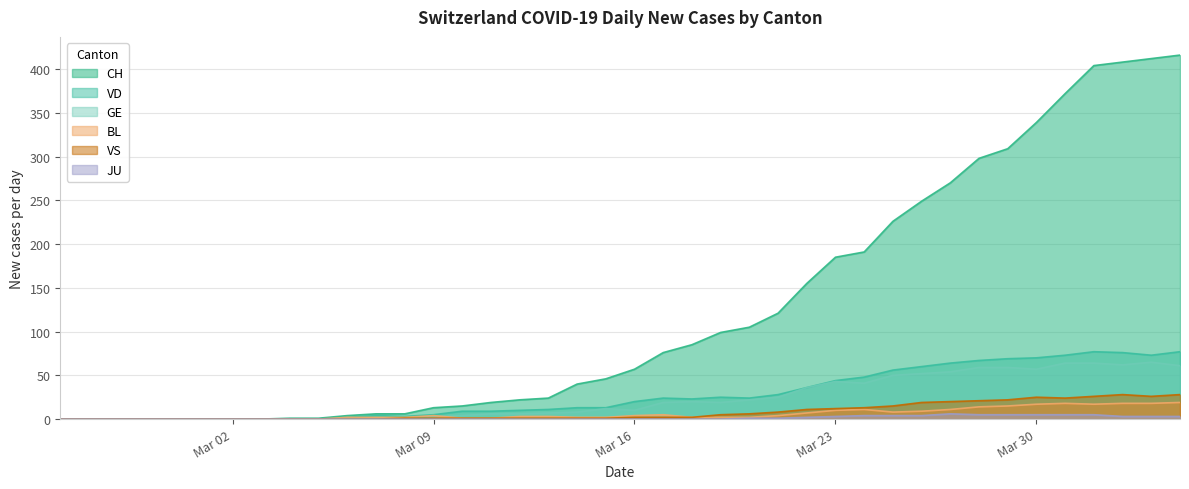

At 2020-03-19, list the series in order from smallest to largest.

JU, BL, VS, GE, VD, CH